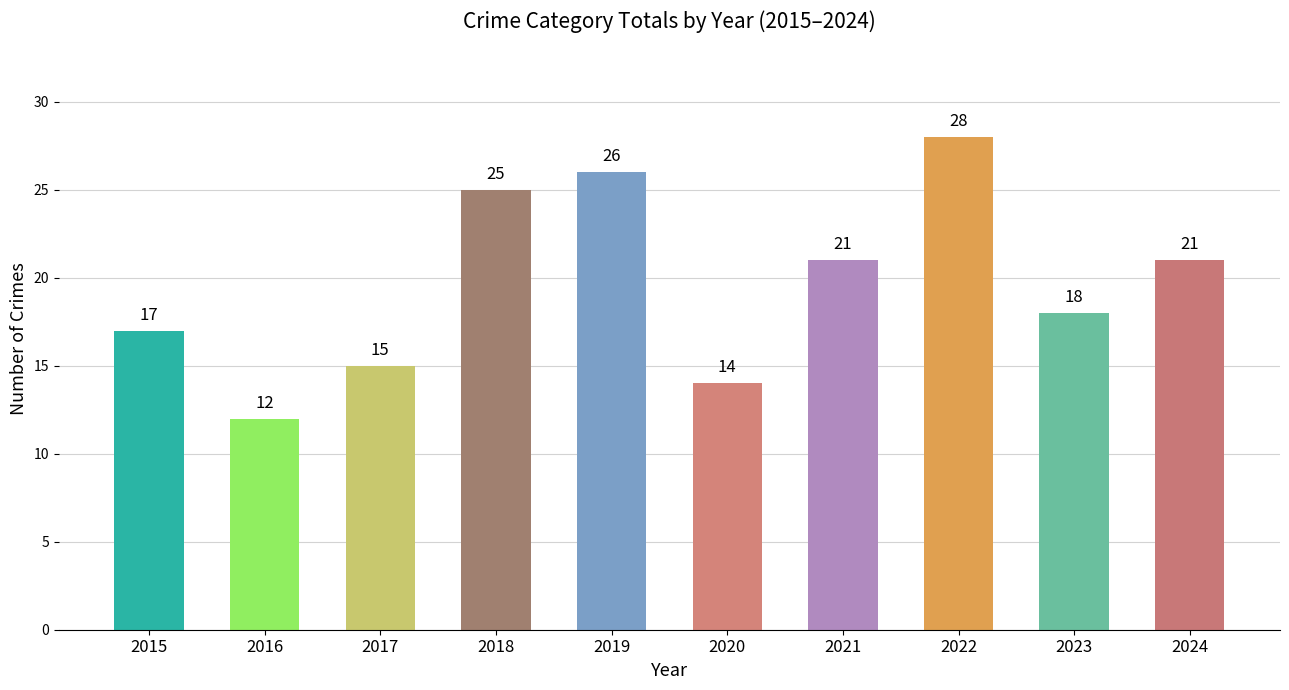

What is the sum of all values?

197